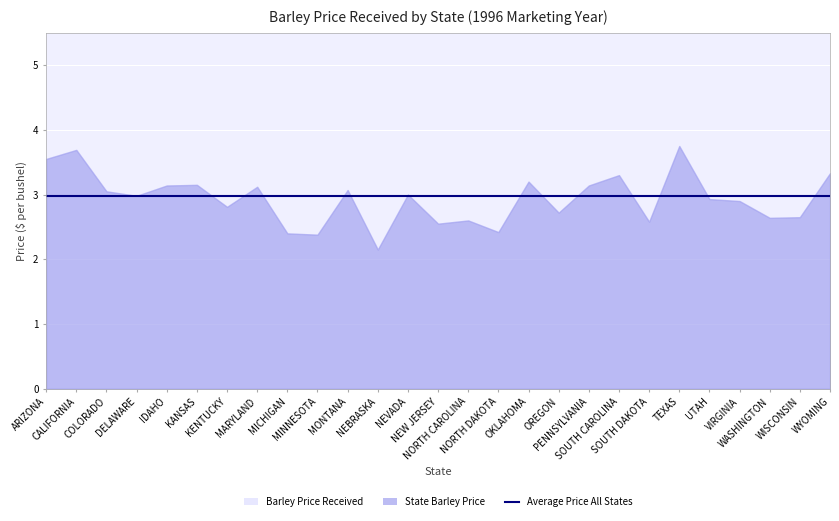

What is the label of the 22nd point from the left?

TEXAS